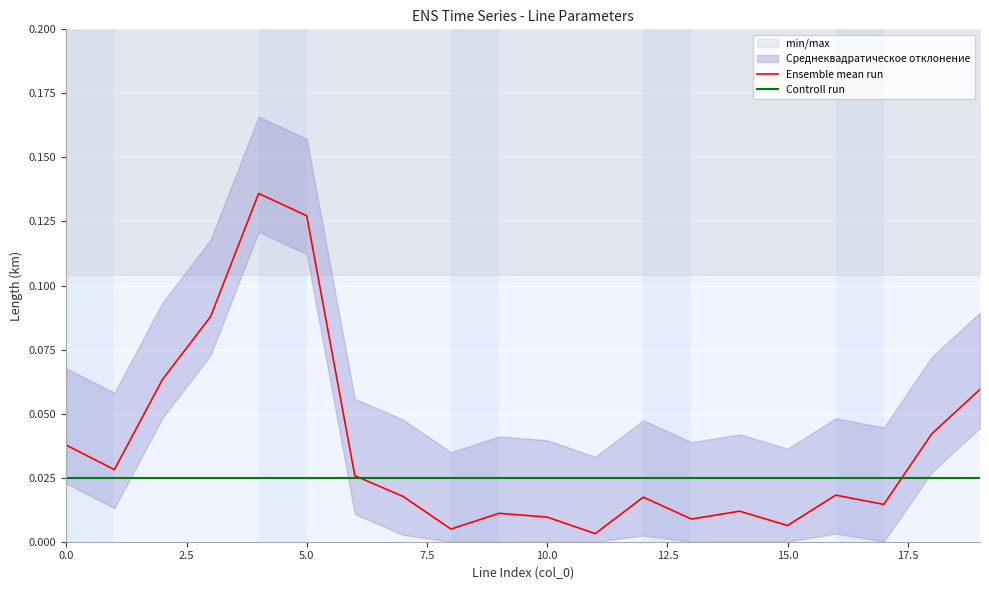

True or false: Controll run and Ensemble mean run intersect in this chart.

True